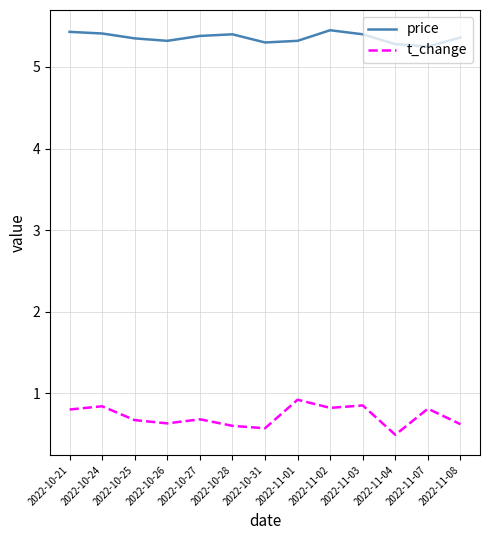

What is the minimum value shown in the chart?

0.5